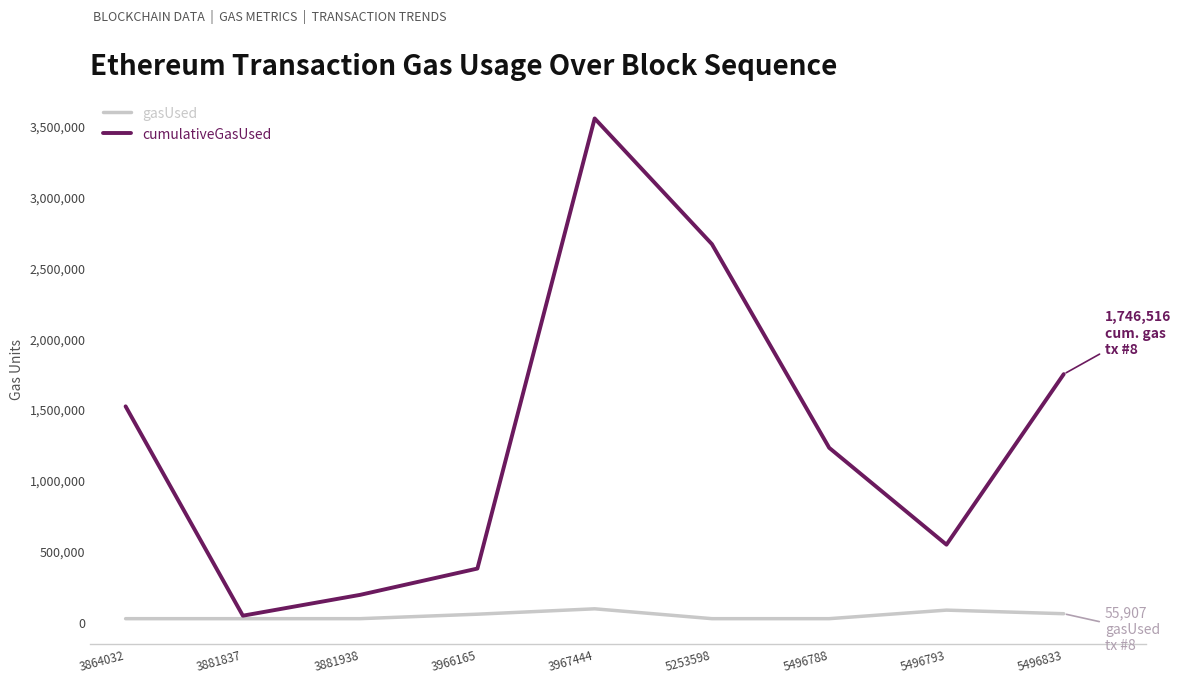

Which series changed the most between 3864032 and 5253598?

cumulativeGasUsed